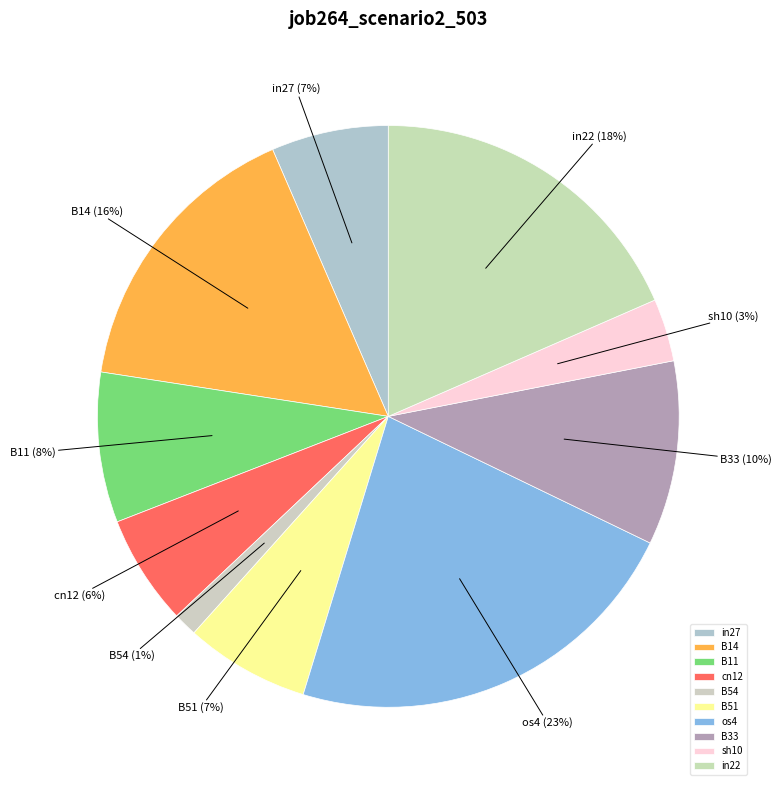

Is in22 the majority of the pie?

No